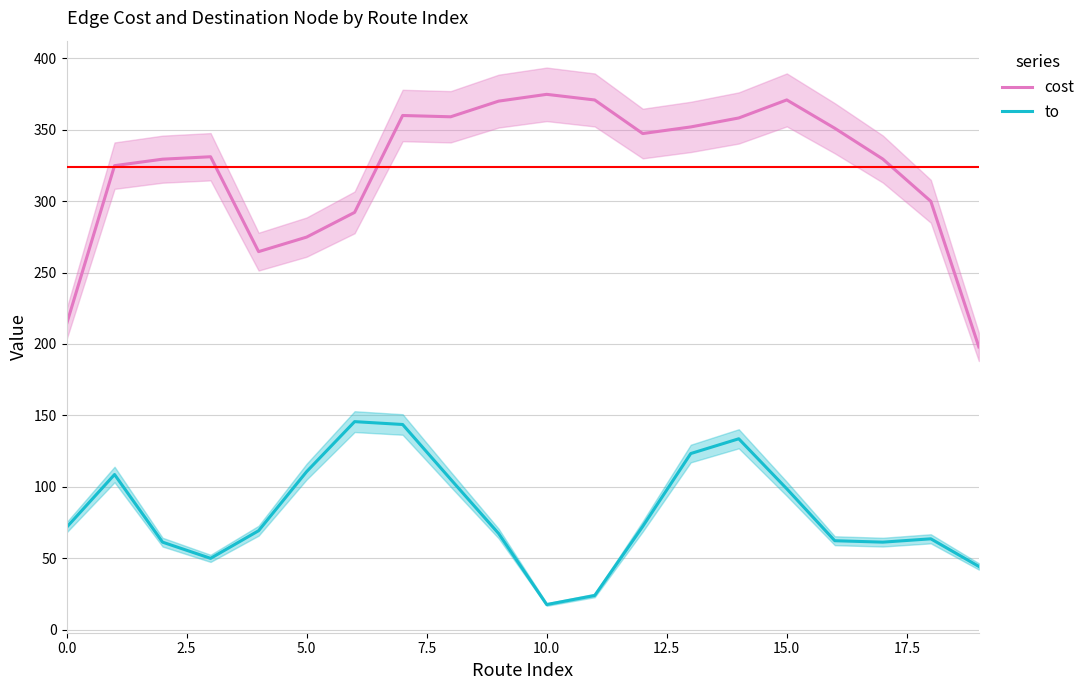

What is the highest value of the to series?

145.7